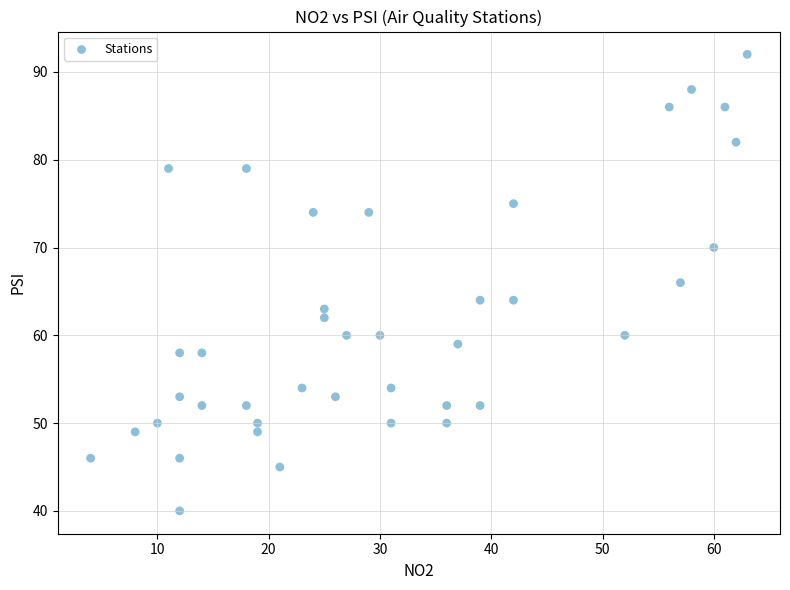

What is the range of Y values (max minus min)?

52